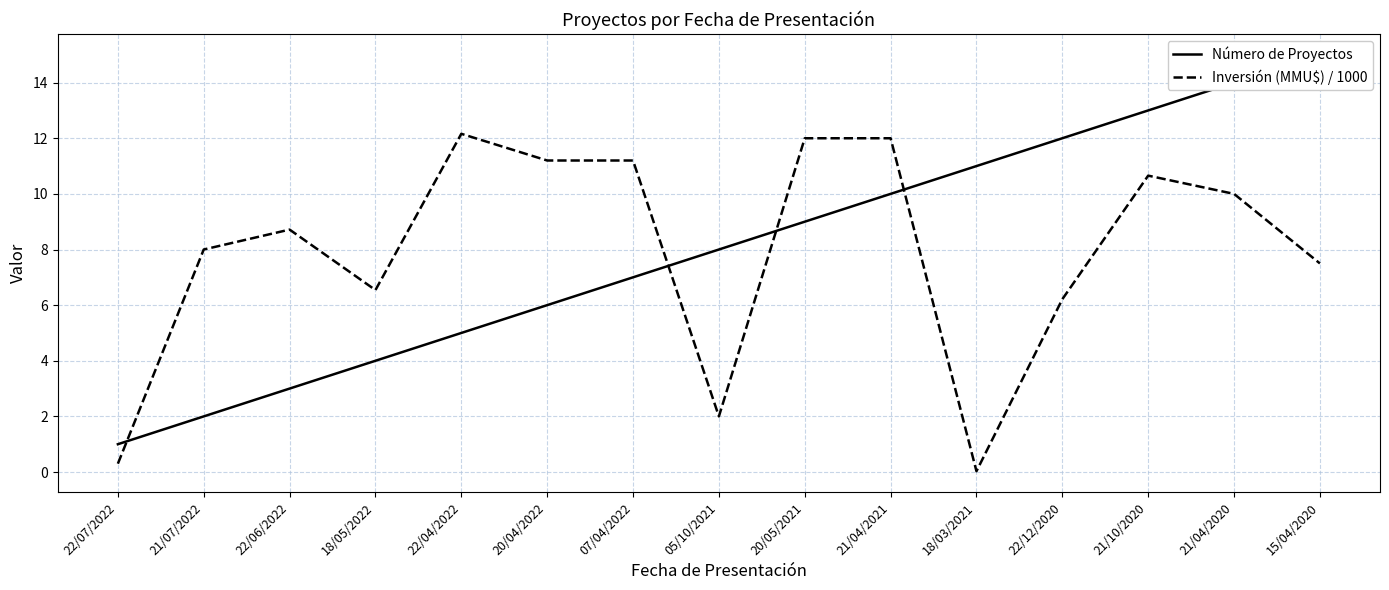

The value of Número de Proyectos at 22/04/2022 is 8.2. True or false?

False